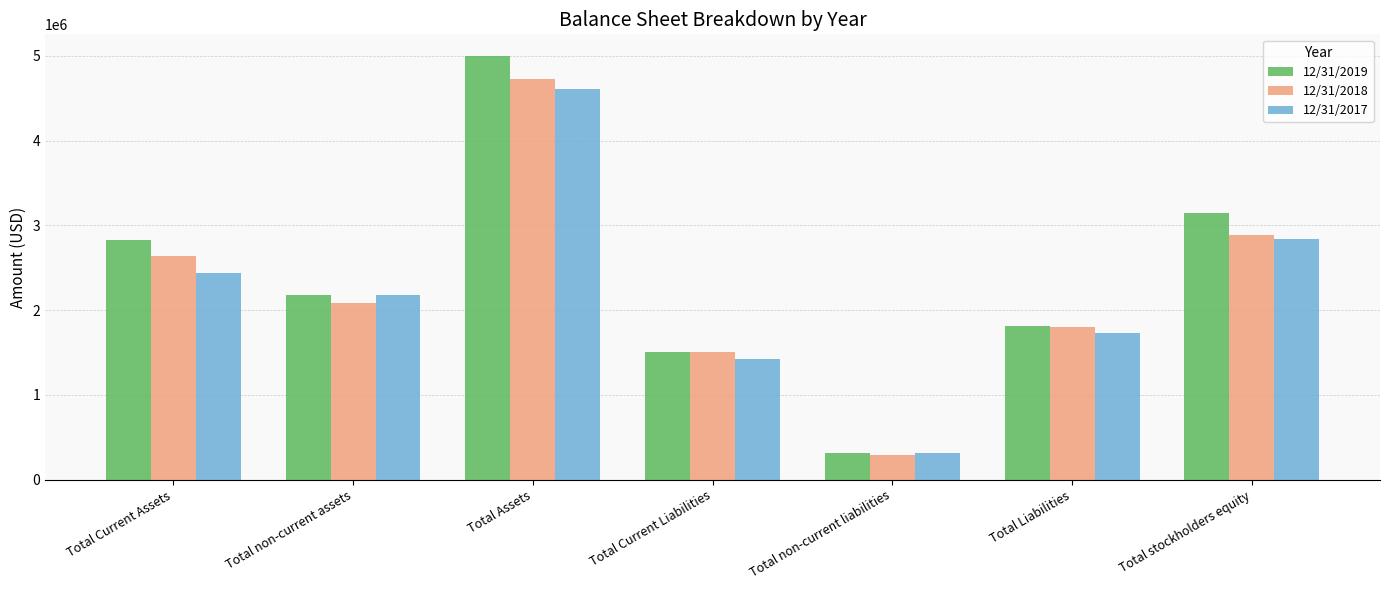

Reading left to right, extract all data points from this chart.

12/31/2019: Total Current Assets=2830508	Total non-current assets=2172665	Total Assets=5003175	Total Current Liabilities=1500111	Total non-current liabilities=310710	Total Liabilities=1810821	Total stockholders equity=3143635
12/31/2018: Total Current Assets=2640582	Total non-current assets=2083789	Total Assets=4724373	Total Current Liabilities=1503609	Total non-current liabilities=293285	Total Liabilities=1796894	Total stockholders equity=2881762
12/31/2017: Total Current Assets=2438579	Total non-current assets=2173654	Total Assets=4612234	Total Current Liabilities=1418329	Total non-current liabilities=313297	Total Liabilities=1731626	Total stockholders equity=2835392